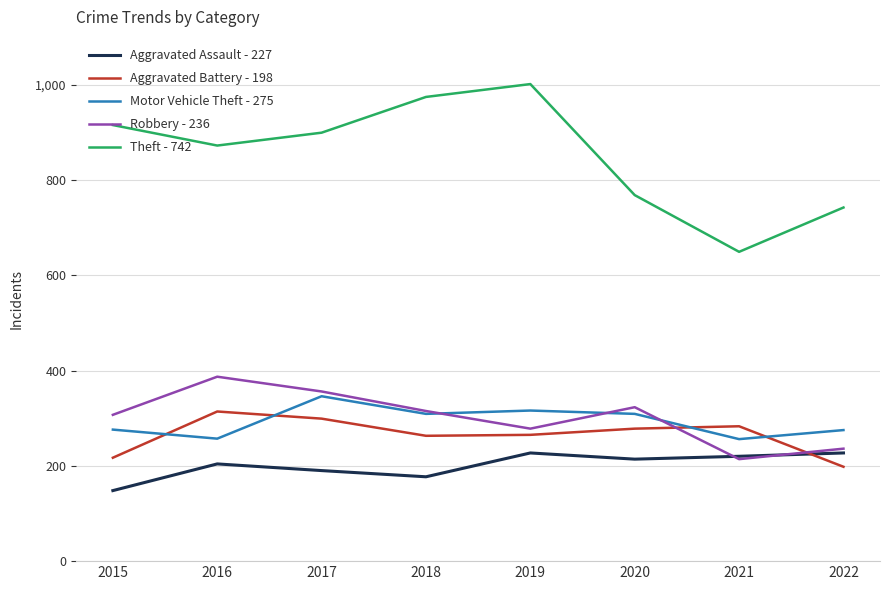

Rank the series at 2019 from highest to lowest value.

Theft - 742, Motor Vehicle Theft - 275, Robbery - 236, Aggravated Battery - 198, Aggravated Assault - 227